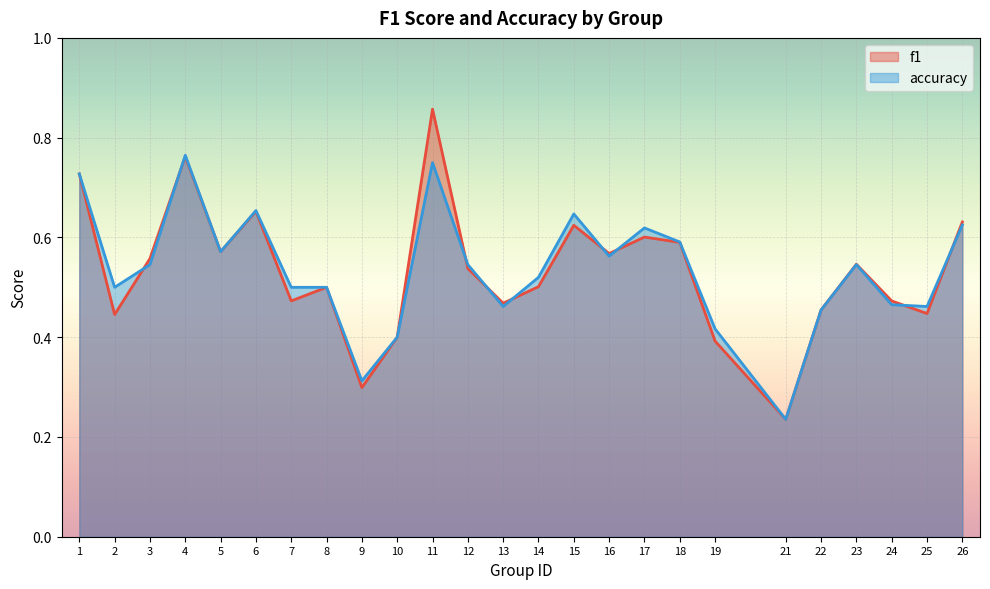

Reading left to right, transcribe all the data shown in this chart.

f1: 1=0.7	2=0.4	3=0.6	4=0.8	5=0.6	6=0.7	7=0.5	8=0.5	9=0.3	10=0.4	11=0.9	12=0.5	13=0.5	14=0.5	15=0.6	16=0.6	17=0.6	18=0.6	19=0.4	21=0.2	22=0.5	23=0.5	24=0.5	25=0.4	26=0.6
accuracy: 1=0.7	2=0.5	3=0.5	4=0.8	5=0.6	6=0.7	7=0.5	8=0.5	9=0.3	10=0.4	11=0.8	12=0.5	13=0.5	14=0.5	15=0.6	16=0.6	17=0.6	18=0.6	19=0.4	21=0.2	22=0.5	23=0.5	24=0.5	25=0.5	26=0.6